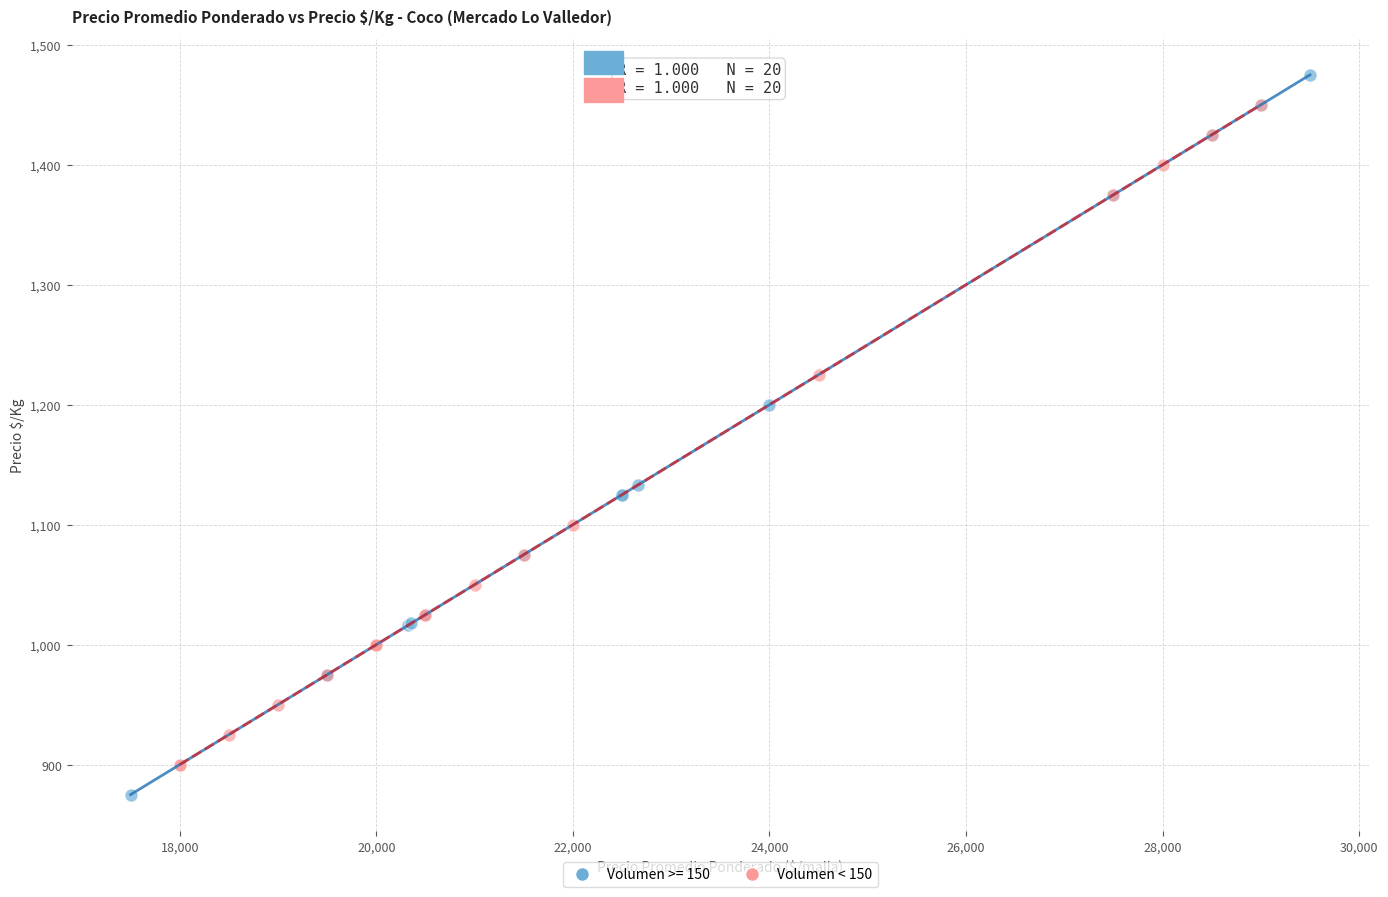

Which series has the widest spread of Y values?

Volumen >= 150